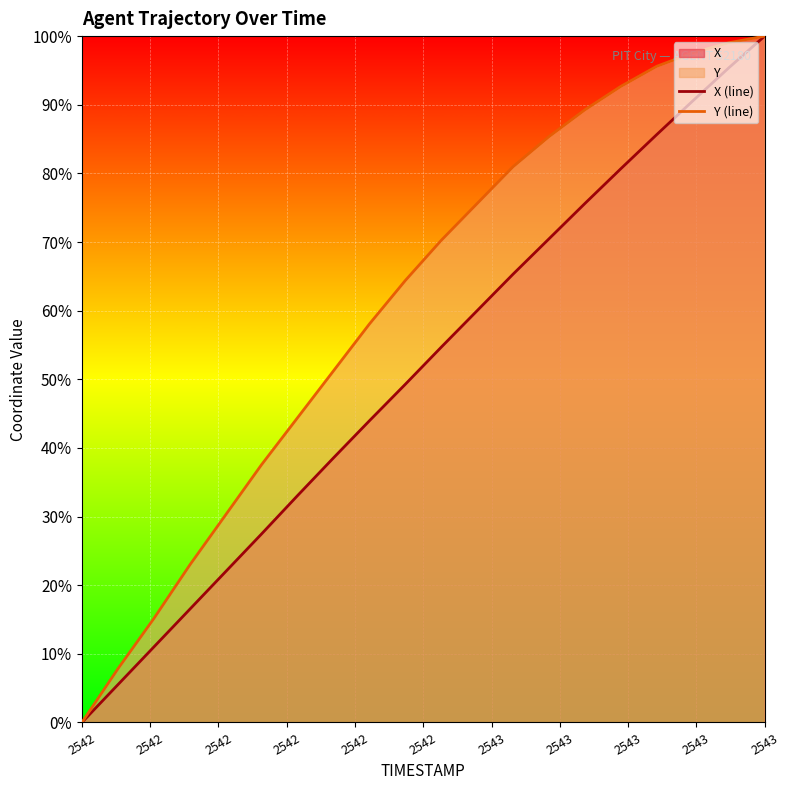

At which category is the sum across all series the highest?

2543